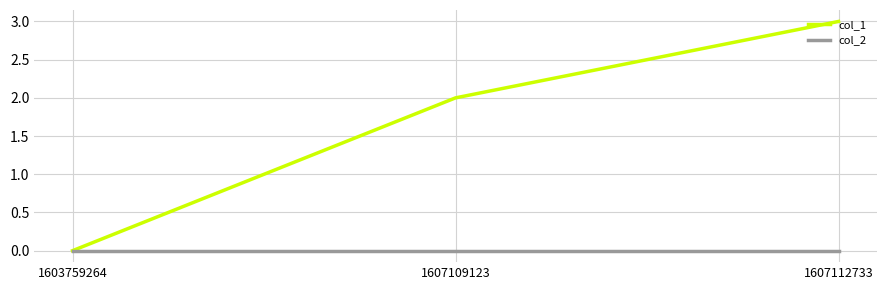

How many values in col_1 are above zero?

2